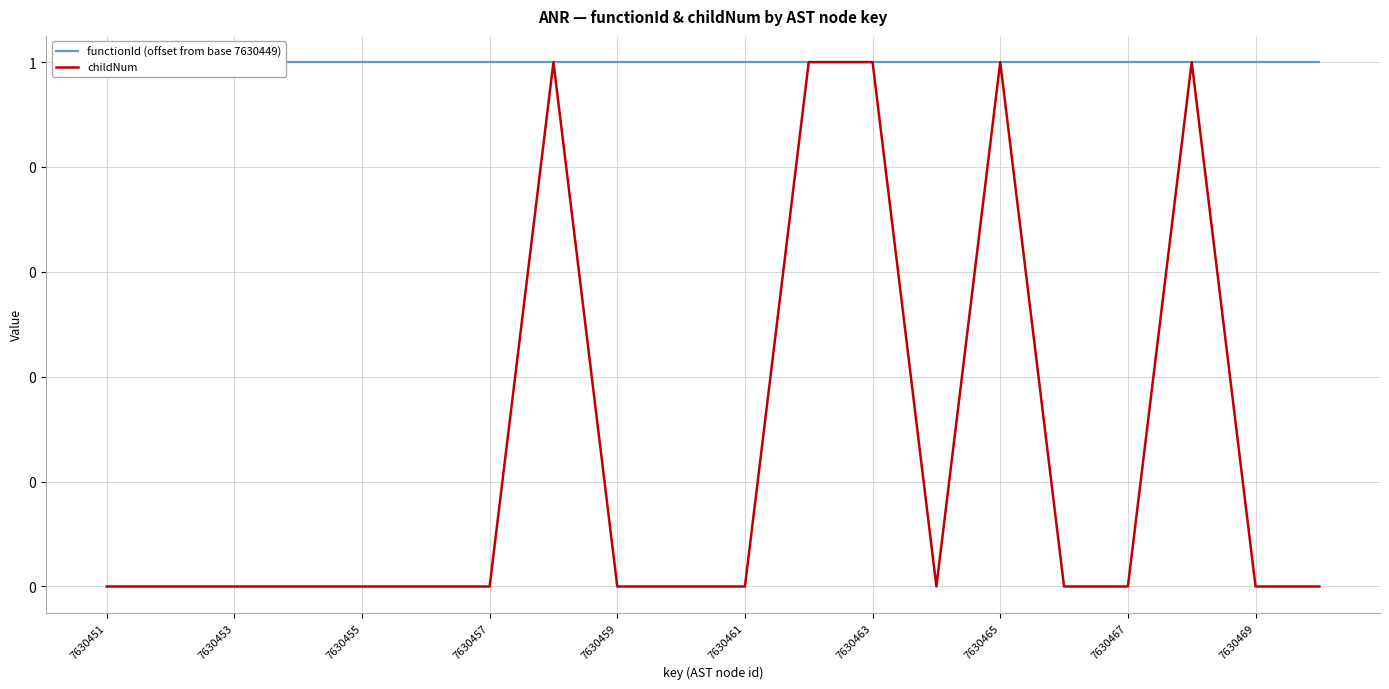

Reading left to right, list all the values displayed in this chart.

functionId (offset from base 7630449): 1	1	1	1	1	1	1	1	1	1	1	1	1	1	1	1	1	1	1	1
childNum: 0	0	0	0	0	0	0	1	0	0	0	1	1	0	1	0	0	1	0	0